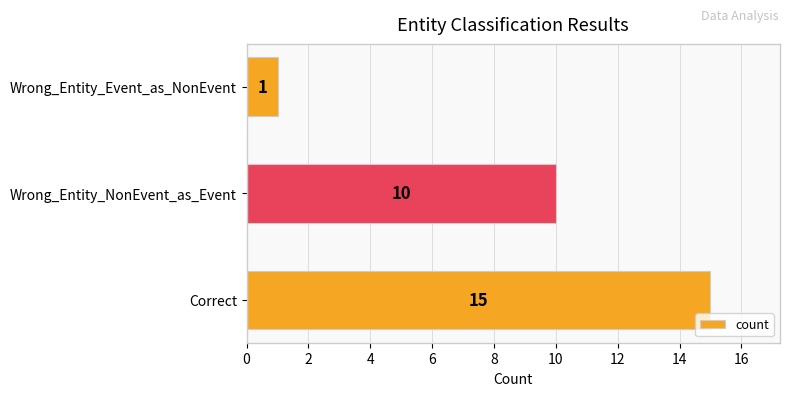

Reading bottom to top, what are all the values shown in this chart?

15	10	1